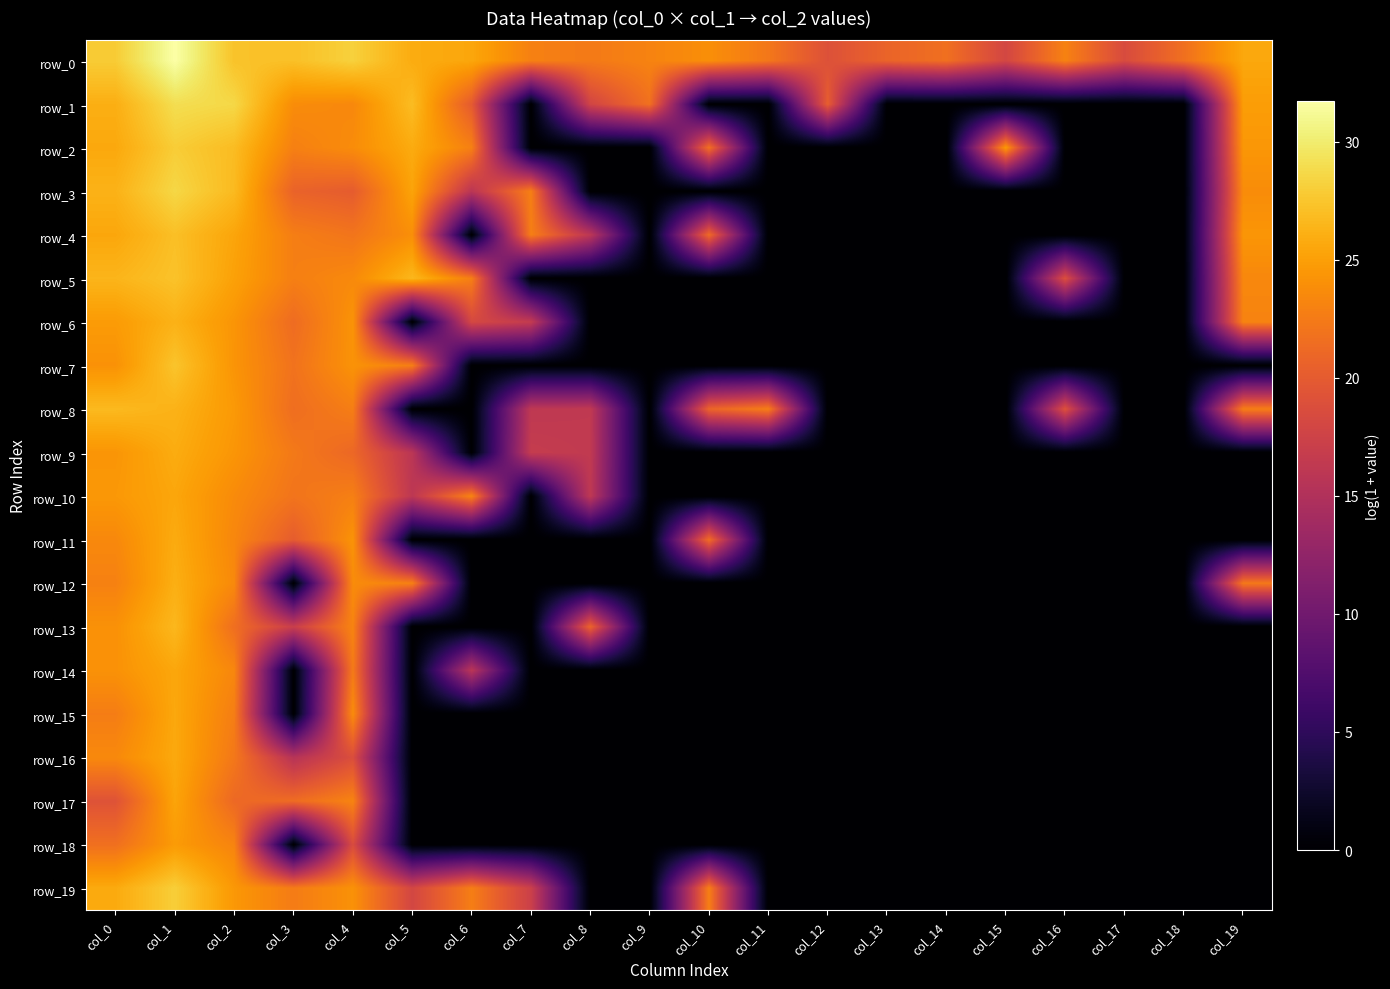

Reading right to left, list all the values displayed in this chart.

row_0: col_19=25.6	col_18=21.7	col_17=18.5	col_16=23.0	col_15=18.0	col_14=21.6	col_13=20.8	col_12=19.1	col_11=22.3	col_10=23.9	col_9=23.1	col_8=22.4	col_7=22.9	col_6=25.5	col_5=25.8	col_4=28.2	col_3=27.2	col_2=27.3	col_1=31.7	col_0=27.9
row_1: col_19=24.9	col_18=0.0	col_17=0.0	col_16=0.0	col_15=0.0	col_14=0.0	col_13=0.0	col_12=20.3	col_11=0.0	col_10=0.0	col_9=21.8	col_8=17.8	col_7=0.0	col_6=20.0	col_5=26.9	col_4=23.5	col_3=23.7	col_2=28.6	col_1=29.0	col_0=26.0
row_2: col_19=24.5	col_18=0.0	col_17=0.0	col_16=0.0	col_15=24.6	col_14=0.0	col_13=0.0	col_12=0.0	col_11=0.0	col_10=21.8	col_9=0.0	col_8=0.0	col_7=0.0	col_6=22.9	col_5=25.8	col_4=23.7	col_3=22.9	col_2=26.9	col_1=27.9	col_0=25.6
row_3: col_19=23.7	col_18=0.0	col_17=0.0	col_16=0.0	col_15=0.0	col_14=0.0	col_13=0.0	col_12=0.0	col_11=0.0	col_10=0.0	col_9=0.0	col_8=0.0	col_7=22.8	col_6=15.9	col_5=25.3	col_4=20.1	col_3=20.7	col_2=26.8	col_1=28.6	col_0=26.3
row_4: col_19=24.4	col_18=0.0	col_17=0.0	col_16=0.0	col_15=0.0	col_14=0.0	col_13=0.0	col_12=0.0	col_11=0.0	col_10=21.3	col_9=0.0	col_8=16.0	col_7=22.8	col_6=0.0	col_5=23.9	col_4=22.1	col_3=22.7	col_2=25.4	col_1=27.1	col_0=25.5
row_5: col_19=23.4	col_18=0.0	col_17=0.0	col_16=18.9	col_15=0.0	col_14=0.0	col_13=0.0	col_12=0.0	col_11=0.0	col_10=0.0	col_9=0.0	col_8=0.0	col_7=0.0	col_6=22.8	col_5=26.6	col_4=23.6	col_3=22.8	col_2=25.1	col_1=27.3	col_0=26.4
row_6: col_19=23.1	col_18=0.0	col_17=0.0	col_16=0.0	col_15=0.0	col_14=0.0	col_13=0.0	col_12=0.0	col_11=0.0	col_10=0.0	col_9=0.0	col_8=0.0	col_7=16.6	col_6=18.2	col_5=0.0	col_4=24.2	col_3=21.4	col_2=24.3	col_1=26.2	col_0=24.7
row_7: col_19=0.0	col_18=0.0	col_17=0.0	col_16=0.0	col_15=0.0	col_14=0.0	col_13=0.0	col_12=0.0	col_11=0.0	col_10=0.0	col_9=0.0	col_8=0.0	col_7=0.0	col_6=0.0	col_5=22.8	col_4=24.2	col_3=21.9	col_2=24.3	col_1=27.4	col_0=24.1
row_8: col_19=22.8	col_18=0.0	col_17=0.0	col_16=19.1	col_15=0.0	col_14=0.0	col_13=0.0	col_12=0.0	col_11=22.8	col_10=20.9	col_9=0.0	col_8=16.4	col_7=16.2	col_6=0.0	col_5=0.0	col_4=22.7	col_3=21.5	col_2=24.6	col_1=26.3	col_0=26.7
row_9: col_19=0.0	col_18=0.0	col_17=0.0	col_16=0.0	col_15=0.0	col_14=0.0	col_13=0.0	col_12=0.0	col_11=0.0	col_10=0.0	col_9=0.0	col_8=16.4	col_7=16.7	col_6=0.0	col_5=15.8	col_4=21.1	col_3=22.4	col_2=24.4	col_1=25.8	col_0=24.4
row_10: col_19=0.0	col_18=0.0	col_17=0.0	col_16=0.0	col_15=0.0	col_14=0.0	col_13=0.0	col_12=0.0	col_11=0.0	col_10=0.0	col_9=0.0	col_8=16.2	col_7=0.0	col_6=23.2	col_5=16.1	col_4=22.8	col_3=22.0	col_2=23.7	col_1=25.5	col_0=24.5
row_11: col_19=0.0	col_18=0.0	col_17=0.0	col_16=0.0	col_15=0.0	col_14=0.0	col_13=0.0	col_12=0.0	col_11=0.0	col_10=21.6	col_9=0.0	col_8=0.0	col_7=0.0	col_6=0.0	col_5=0.0	col_4=24.2	col_3=20.1	col_2=23.4	col_1=25.8	col_0=23.5
row_12: col_19=22.4	col_18=0.0	col_17=0.0	col_16=0.0	col_15=0.0	col_14=0.0	col_13=0.0	col_12=0.0	col_11=0.0	col_10=0.0	col_9=0.0	col_8=0.0	col_7=0.0	col_6=0.0	col_5=22.9	col_4=23.7	col_3=0.0	col_2=23.5	col_1=26.0	col_0=23.0
row_13: col_19=0.0	col_18=0.0	col_17=0.0	col_16=0.0	col_15=0.0	col_14=0.0	col_13=0.0	col_12=0.0	col_11=0.0	col_10=0.0	col_9=0.0	col_8=20.8	col_7=0.0	col_6=0.0	col_5=0.0	col_4=23.2	col_3=17.0	col_2=21.6	col_1=26.6	col_0=24.1
row_14: col_19=0.0	col_18=0.0	col_17=0.0	col_16=0.0	col_15=0.0	col_14=0.0	col_13=0.0	col_12=0.0	col_11=0.0	col_10=0.0	col_9=0.0	col_8=0.0	col_7=0.0	col_6=15.8	col_5=0.0	col_4=22.5	col_3=0.0	col_2=23.4	col_1=25.5	col_0=24.1
row_15: col_19=0.0	col_18=0.0	col_17=0.0	col_16=0.0	col_15=0.0	col_14=0.0	col_13=0.0	col_12=0.0	col_11=0.0	col_10=0.0	col_9=0.0	col_8=0.0	col_7=0.0	col_6=0.0	col_5=0.0	col_4=23.7	col_3=0.0	col_2=22.7	col_1=25.6	col_0=22.7
row_16: col_19=0.0	col_18=0.0	col_17=0.0	col_16=0.0	col_15=0.0	col_14=0.0	col_13=0.0	col_12=0.0	col_11=0.0	col_10=0.0	col_9=0.0	col_8=0.0	col_7=0.0	col_6=0.0	col_5=0.0	col_4=18.8	col_3=15.5	col_2=22.3	col_1=25.7	col_0=23.5
row_17: col_19=0.0	col_18=0.0	col_17=0.0	col_16=0.0	col_15=0.0	col_14=0.0	col_13=0.0	col_12=0.0	col_11=0.0	col_10=0.0	col_9=0.0	col_8=0.0	col_7=0.0	col_6=0.0	col_5=0.0	col_4=23.1	col_3=21.4	col_2=21.1	col_1=25.4	col_0=19.2
row_18: col_19=0.0	col_18=0.0	col_17=0.0	col_16=0.0	col_15=0.0	col_14=0.0	col_13=0.0	col_12=0.0	col_11=0.0	col_10=0.0	col_9=0.0	col_8=0.0	col_7=0.0	col_6=0.0	col_5=0.0	col_4=18.6	col_3=0.0	col_2=23.2	col_1=24.7	col_0=21.7
row_19: col_19=0.0	col_18=0.0	col_17=0.0	col_16=0.0	col_15=0.0	col_14=0.0	col_13=0.0	col_12=0.0	col_11=0.0	col_10=22.8	col_9=0.0	col_8=0.0	col_7=17.3	col_6=22.7	col_5=18.0	col_4=24.1	col_3=22.6	col_2=24.5	col_1=28.0	col_0=25.7